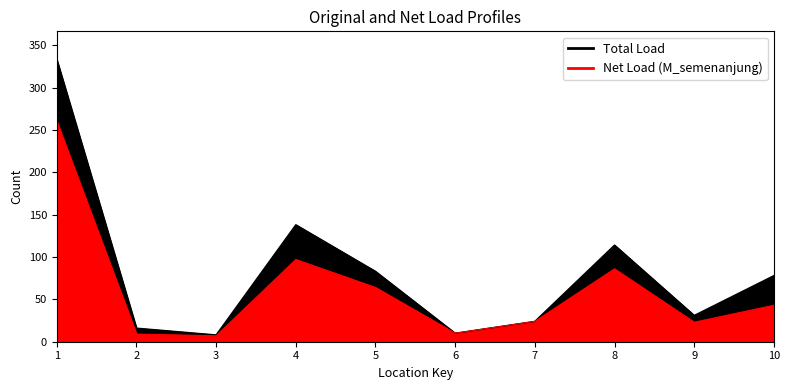

What is the total value across all series at 10?

139